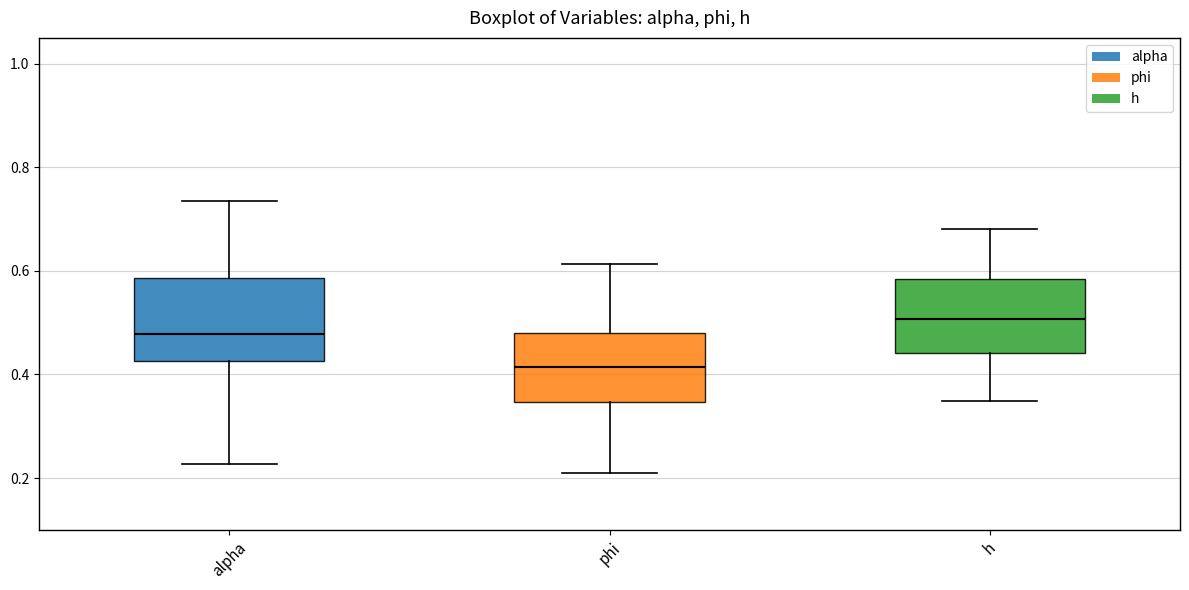

Reading left to right, transcribe this box plot: for each box, give where its median line is, the range the box spans, and where its two whiskers end, as read against the y-axis. The values are not printed on the chart, so give them approximately, as read against the axis.

alpha: median 0.48, box 0.42 to 0.58, whiskers 0.22 to 0.74
phi: median 0.42, box 0.34 to 0.48, whiskers 0.20 to 0.62
h: median 0.50, box 0.44 to 0.58, whiskers 0.34 to 0.68